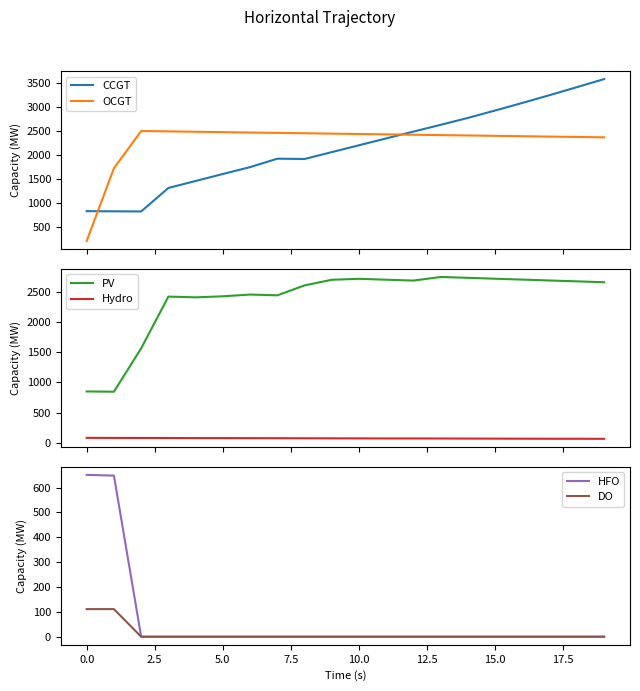

Rank the series by their maximum value, from highest to lowest.

CCGT, PV, OCGT, HFO, DO, Hydro